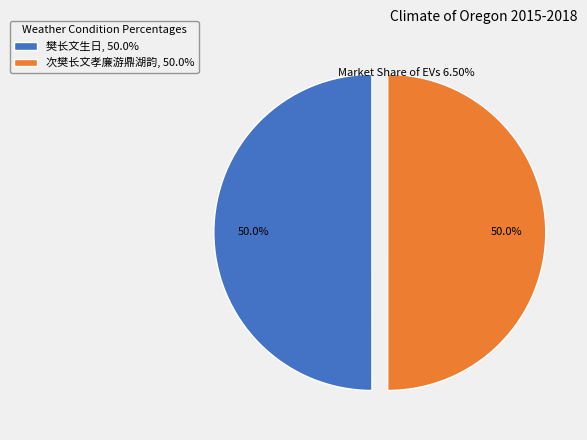

What percentage do 樊长文生日 and 次樊长文孝廉游鼎湖韵 together represent?

100.0%